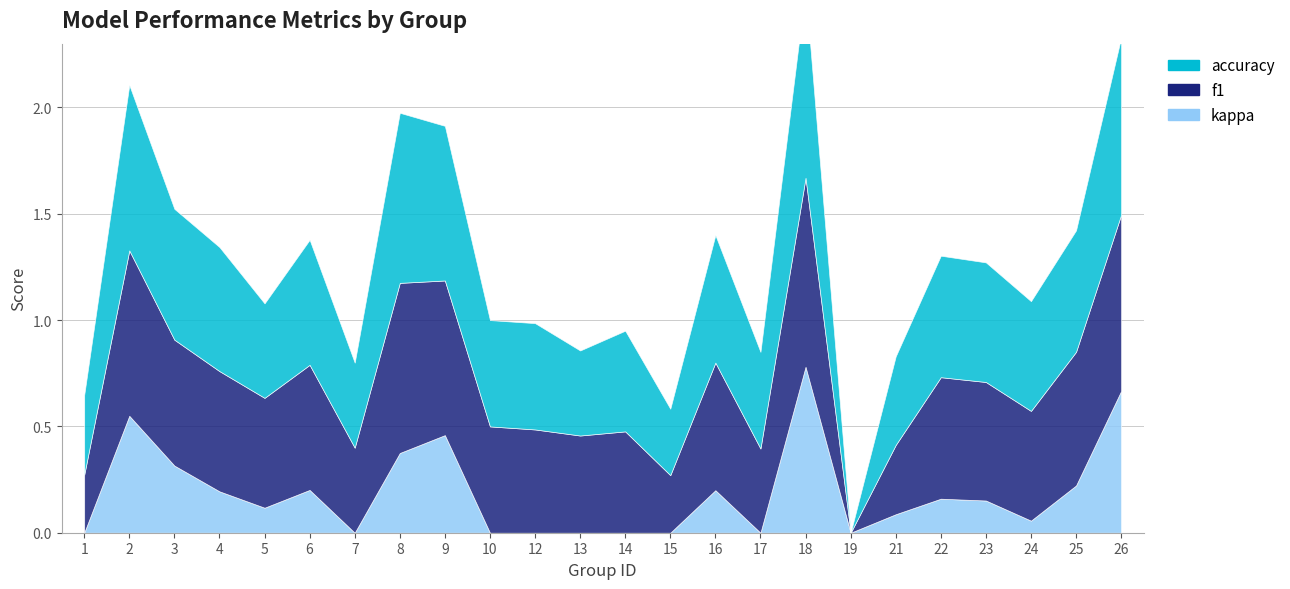

What is the sum of the accuracy values at 25 and 12?

1.1